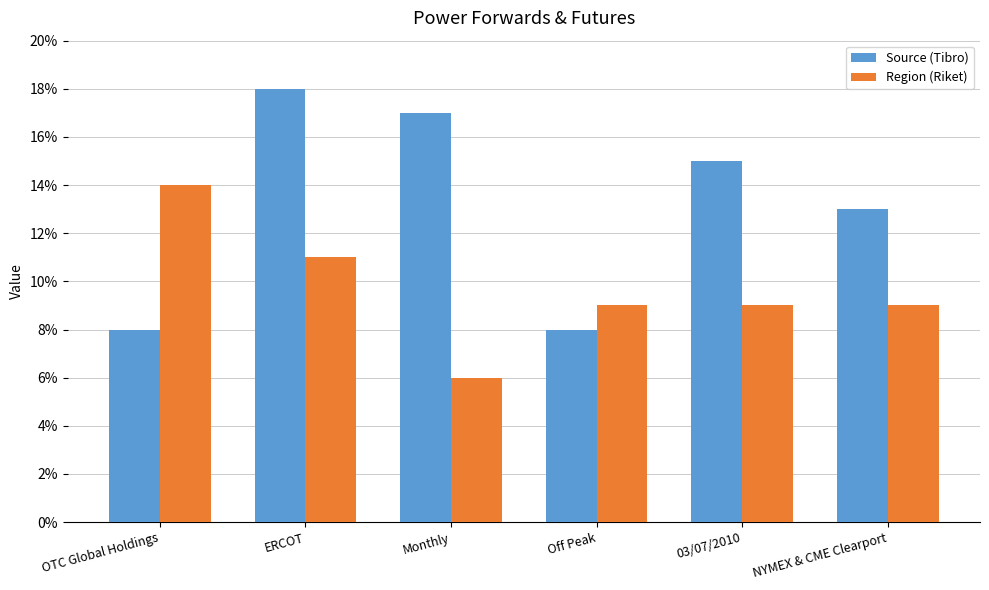

Is it true that Source (Tibro) equals 23 at ERCOT?

False